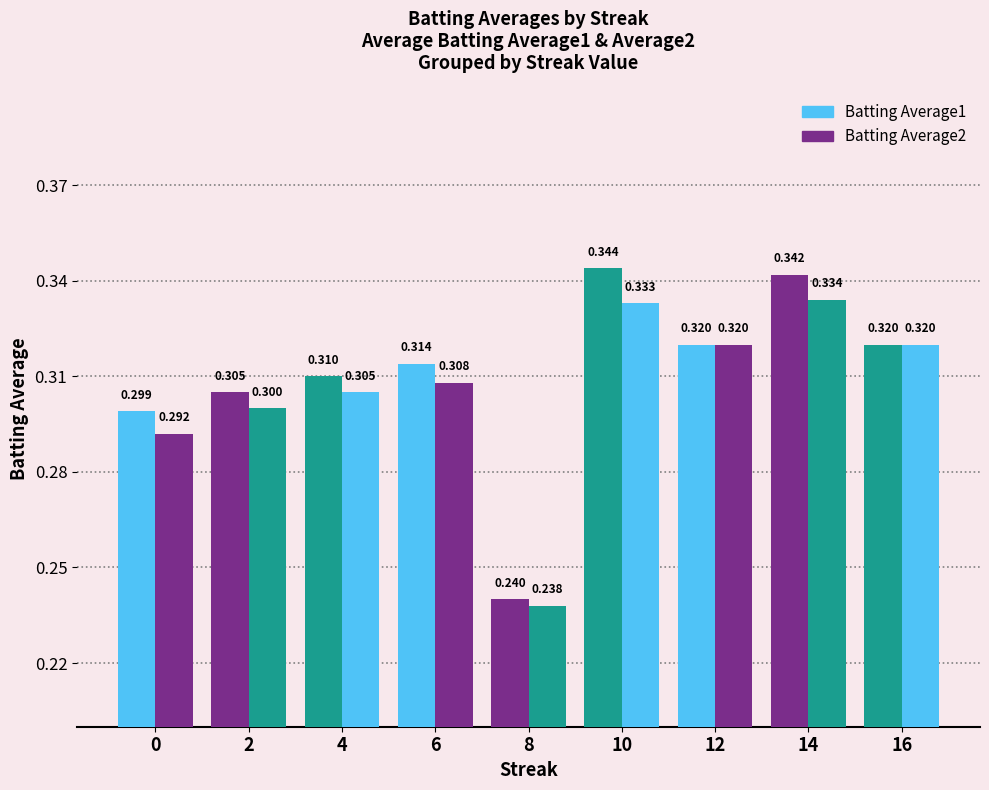

Does the chart contain any negative values?

No